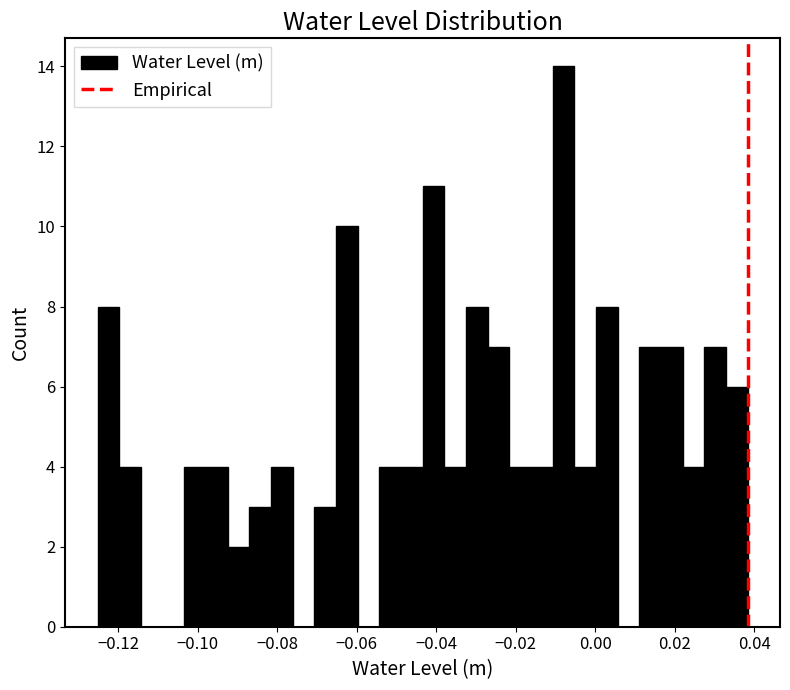

Around what value on the x-axis is the tallest bar? Give the approximate position of its centre, as read against the axis.

-0.008